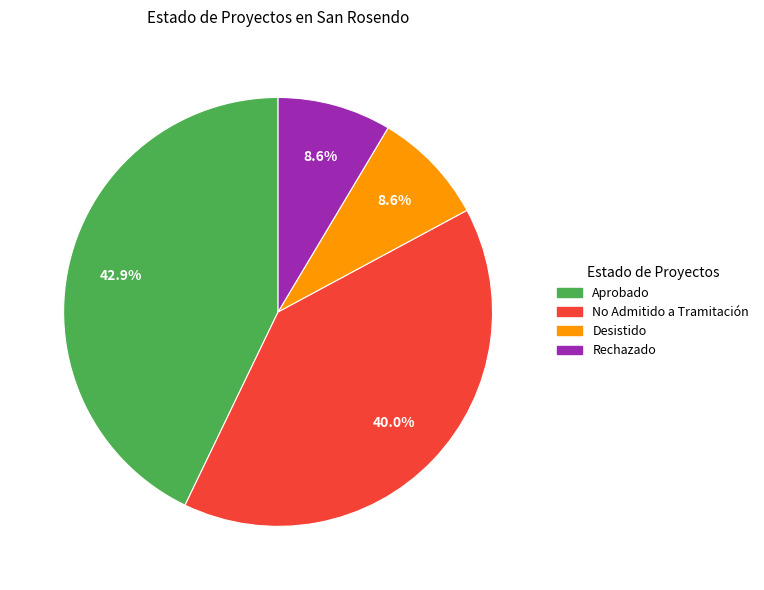

To the nearest percent, what is the average slice percentage?

25%